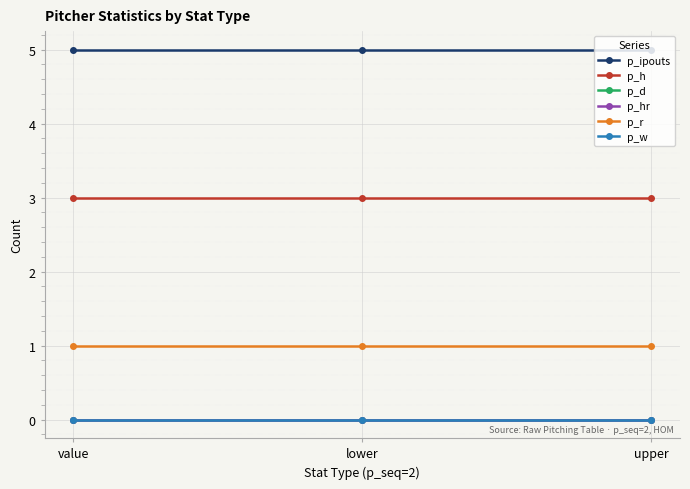

What are all the series names shown in the legend?

p_ipouts, p_h, p_d, p_hr, p_r, p_w